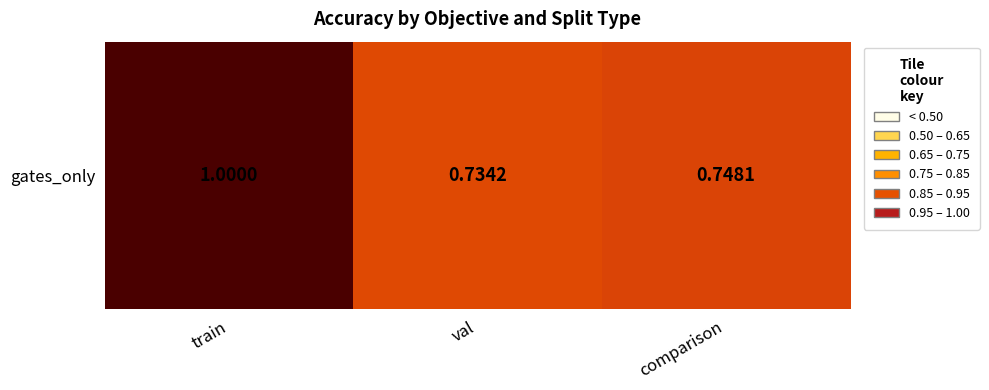

List the labels in order of value, largest first.

train, comparison, val